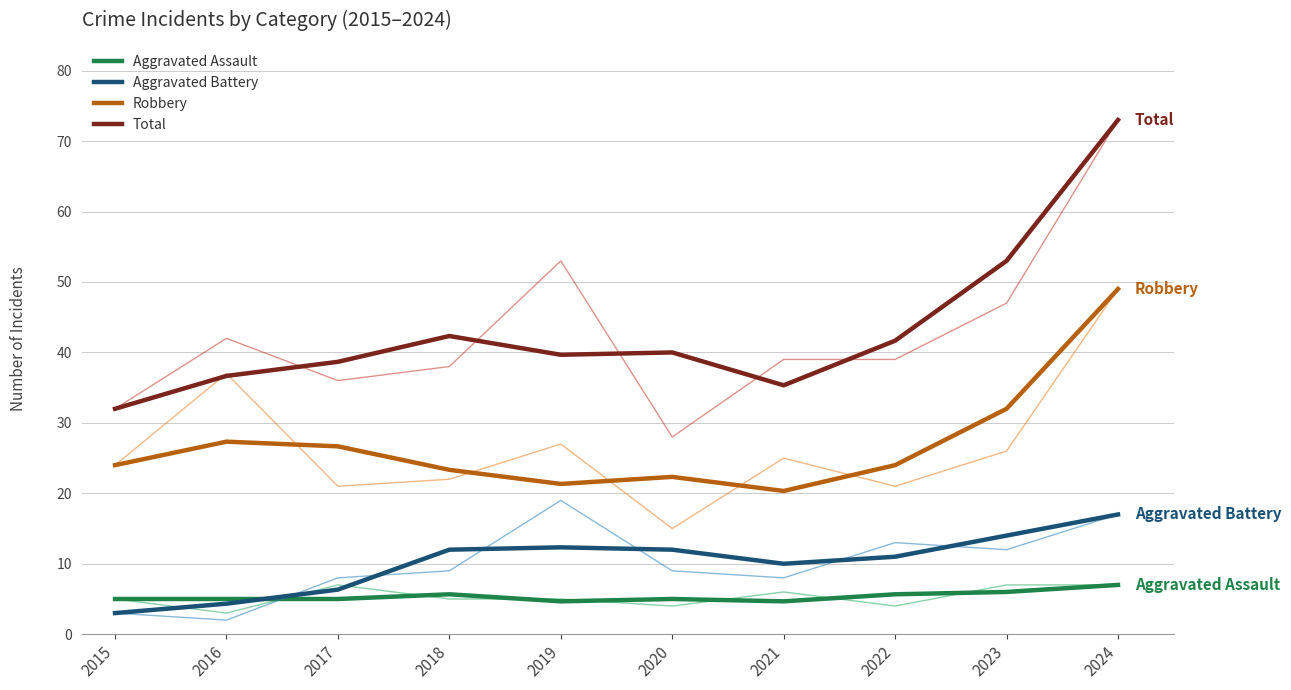

What is the smallest value displayed?

3.0